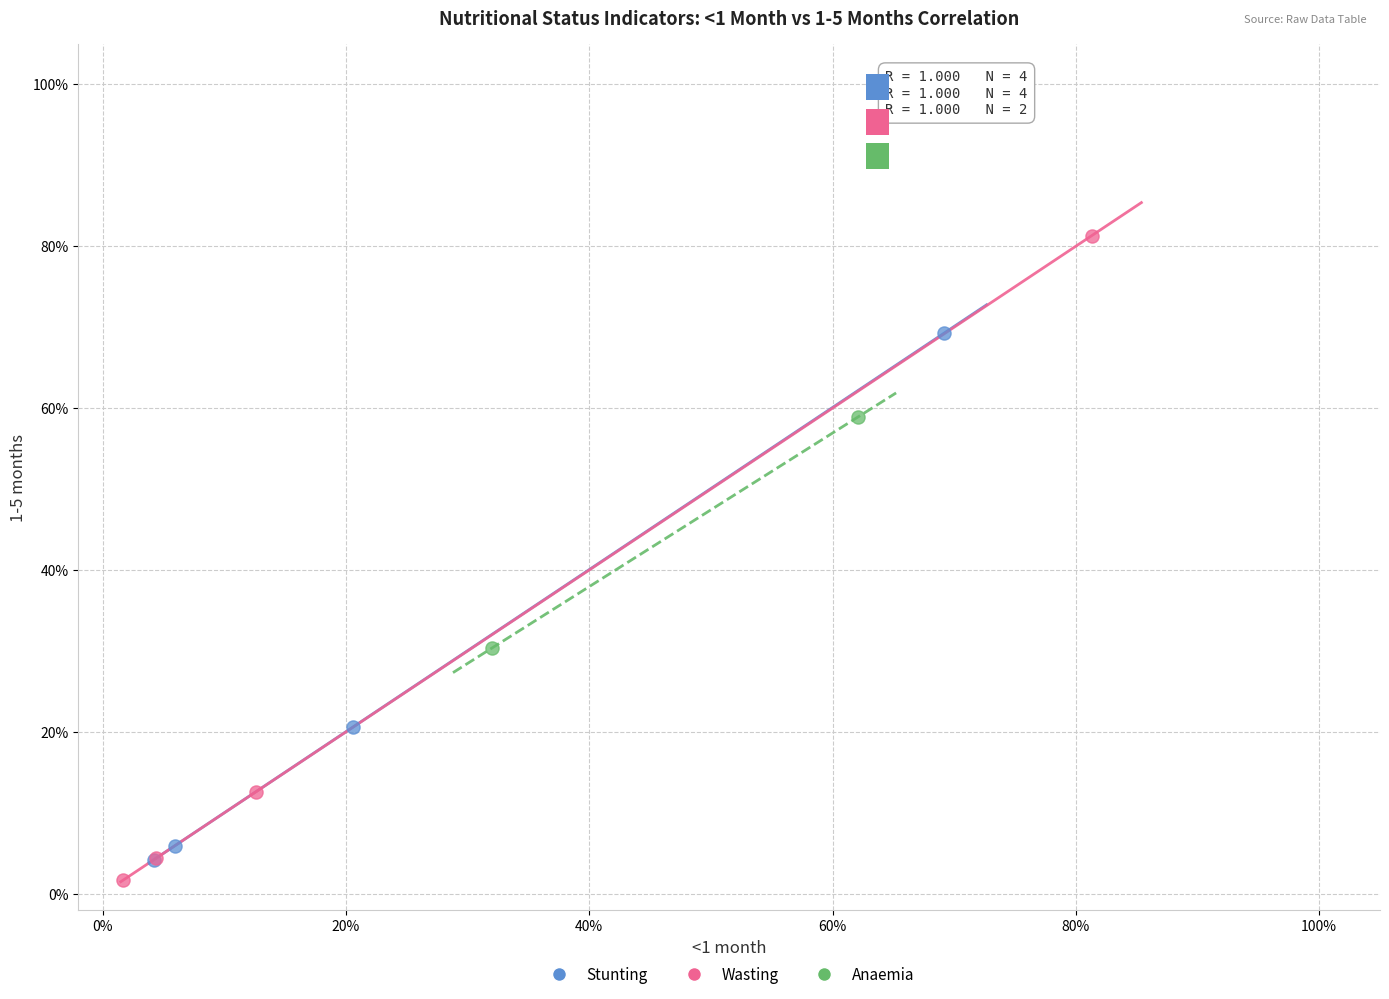

Which series has the widest spread of Y values?

Wasting